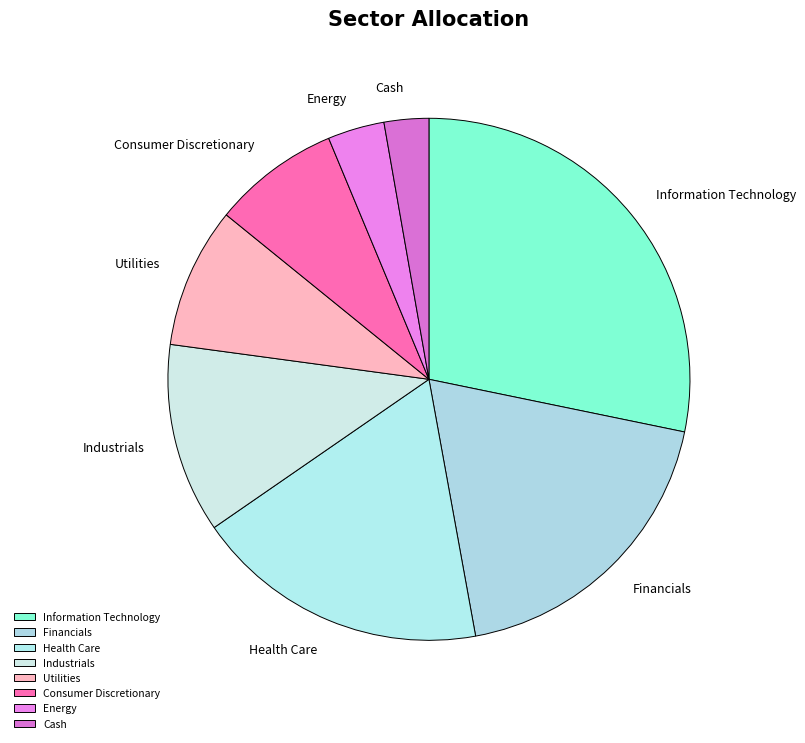

Combined, do Industrials and Information Technology account for over 50%?

No